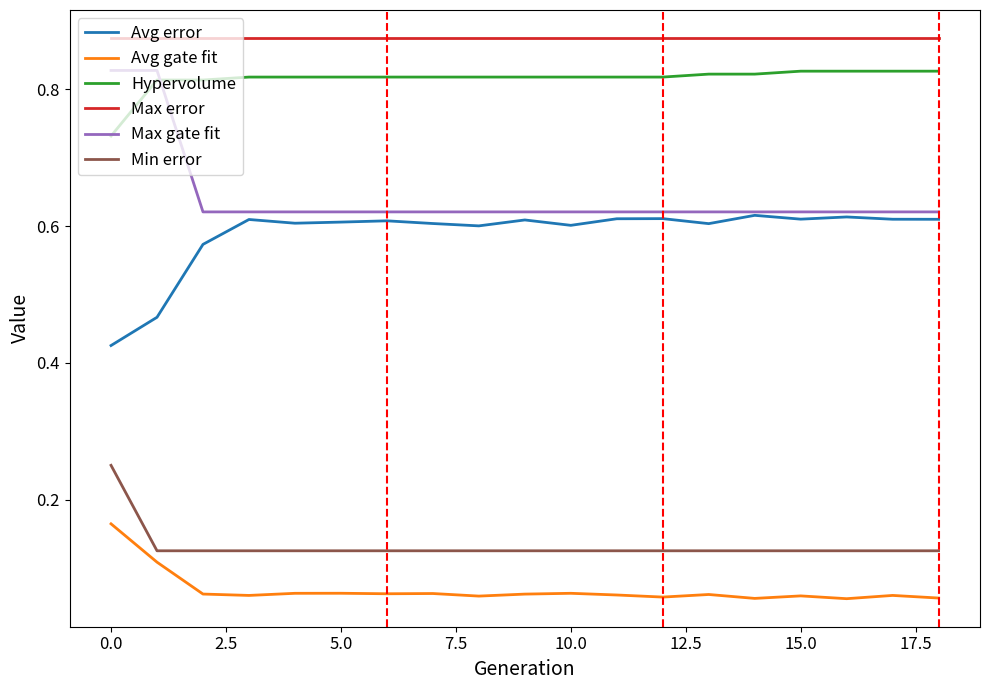

After their last crossing, which series has the higher values: Max gate fit or Hypervolume?

Hypervolume